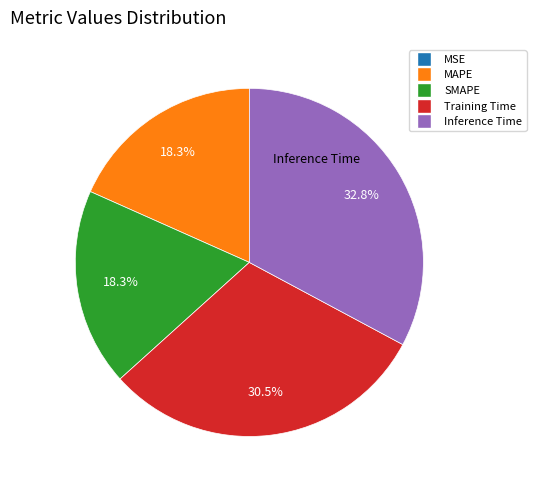

Between Training Time and SMAPE, which is larger?

Training Time